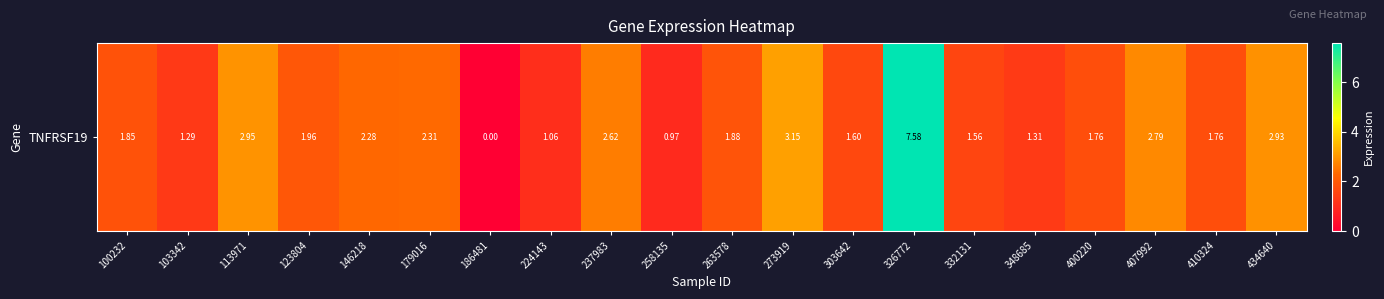

Is it true that the value at 407992 is 2.8?

True